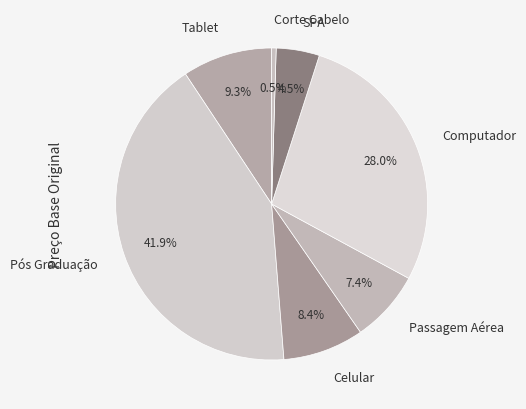

How many slices are in this pie chart?

7